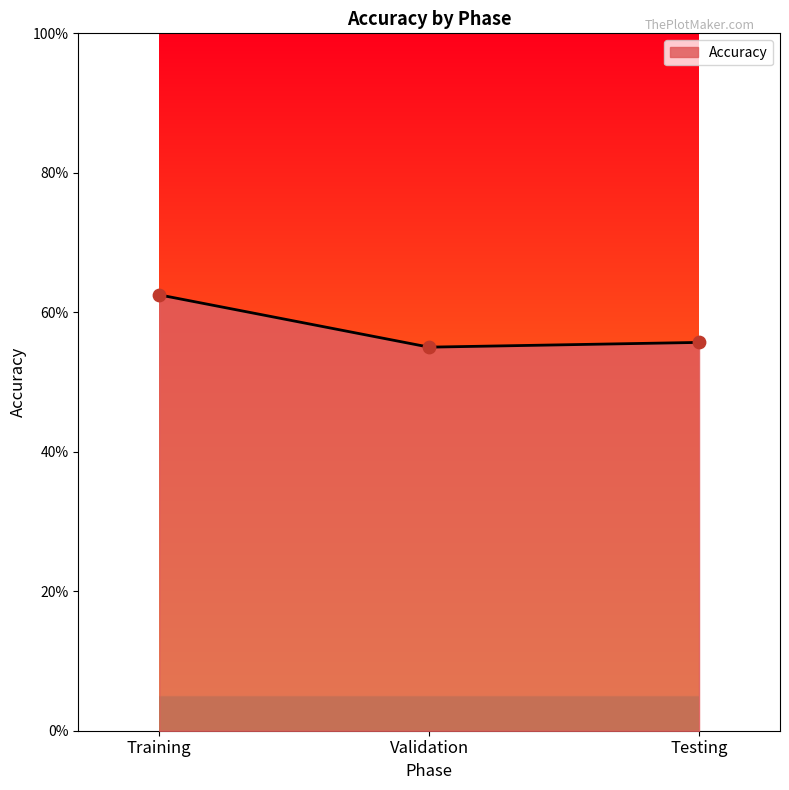

What is the change in value from Validation to Testing?

+0.7